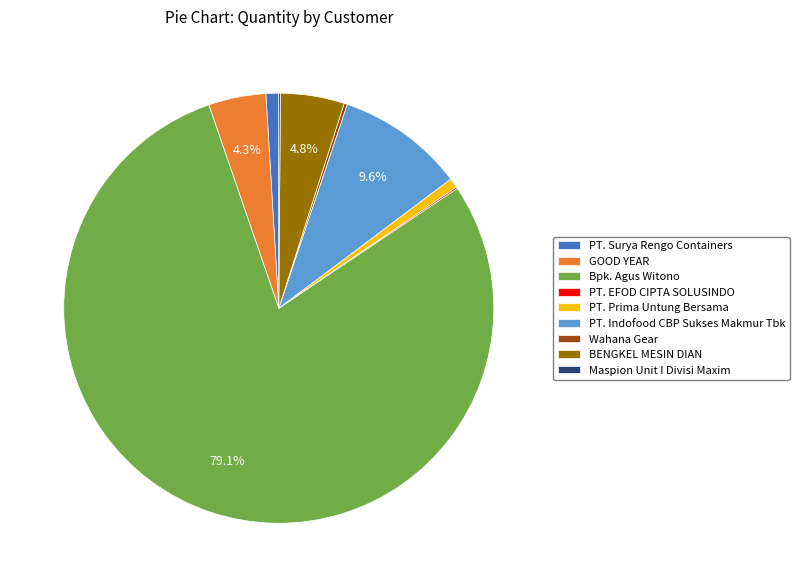

How much of the chart is everything except GOOD YEAR?

95.7%